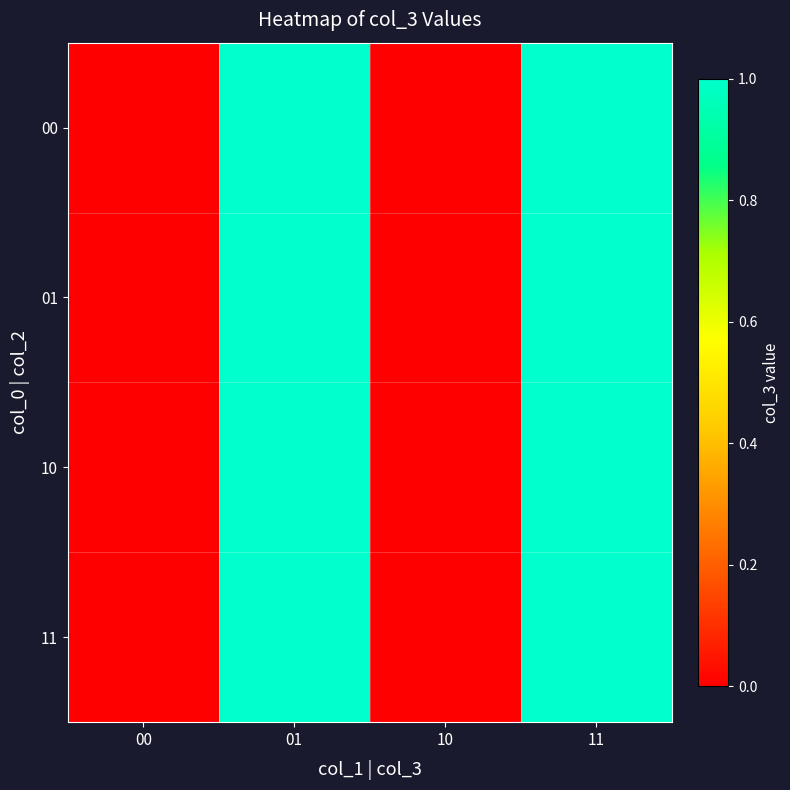

Which series has the largest total across all categories?

00